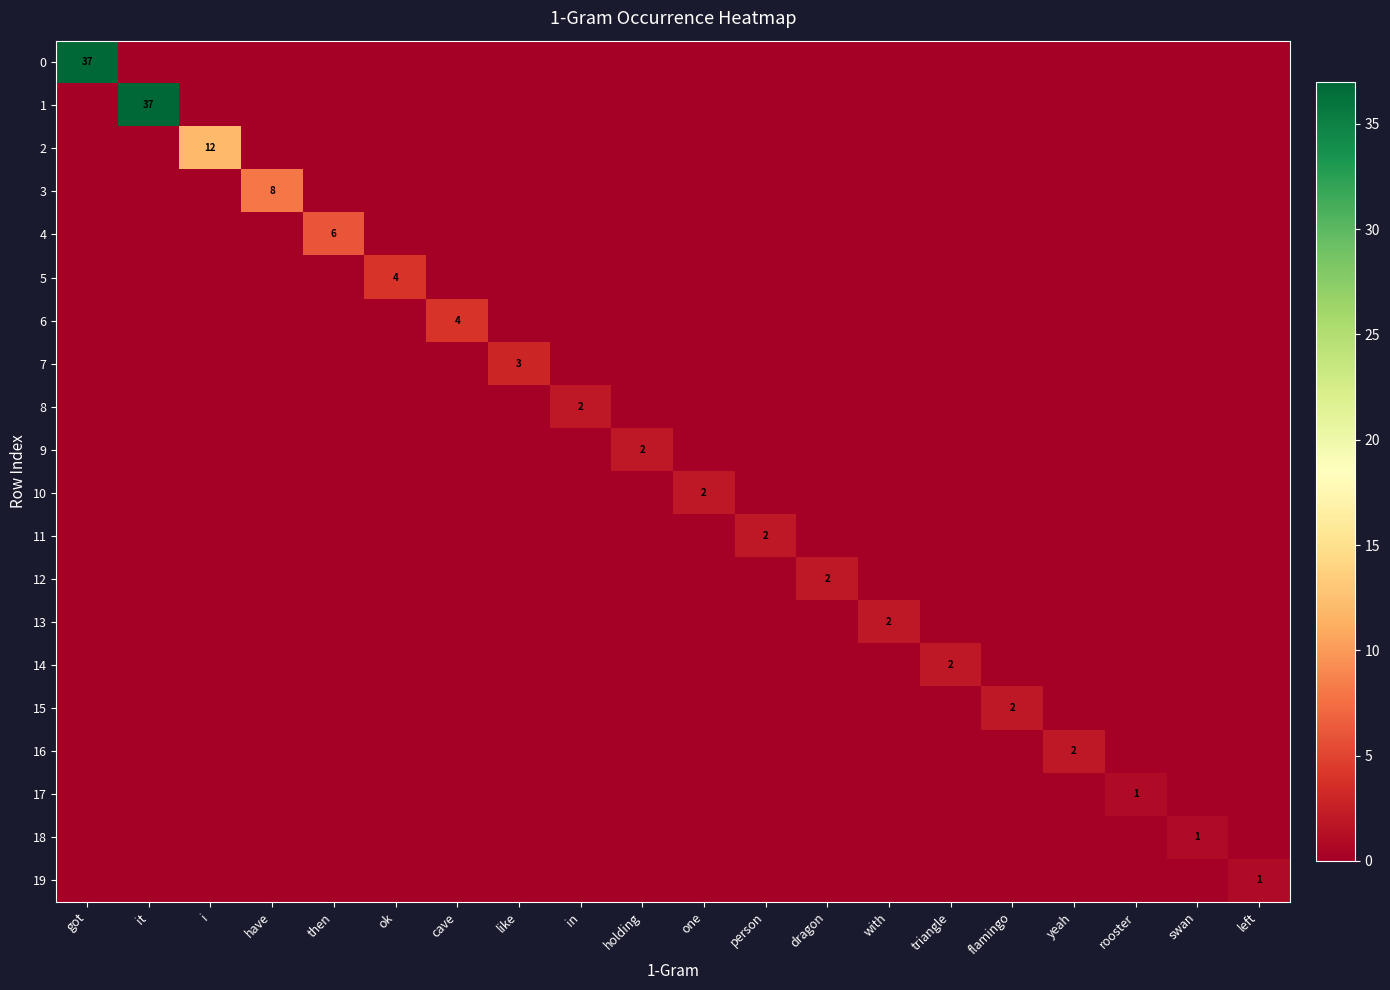

The value of 8 at then is -1. True or false?

False